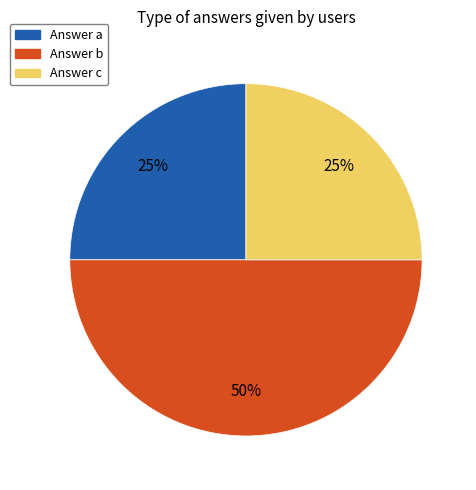

To the nearest percent, what is the average slice percentage?

33%